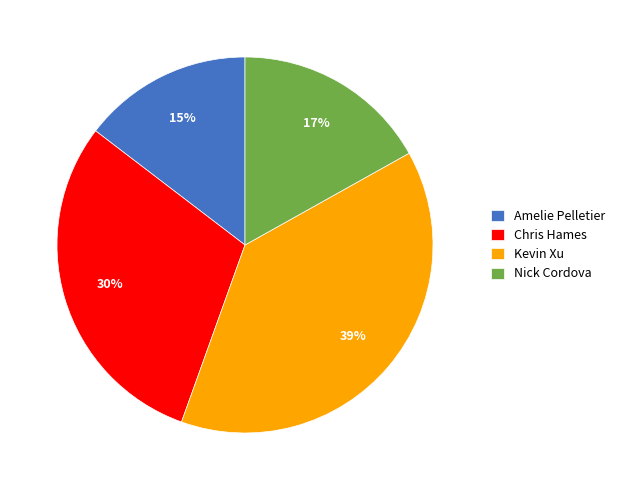

The Chris Hames slice represents 30% of the pie. True or false?

True